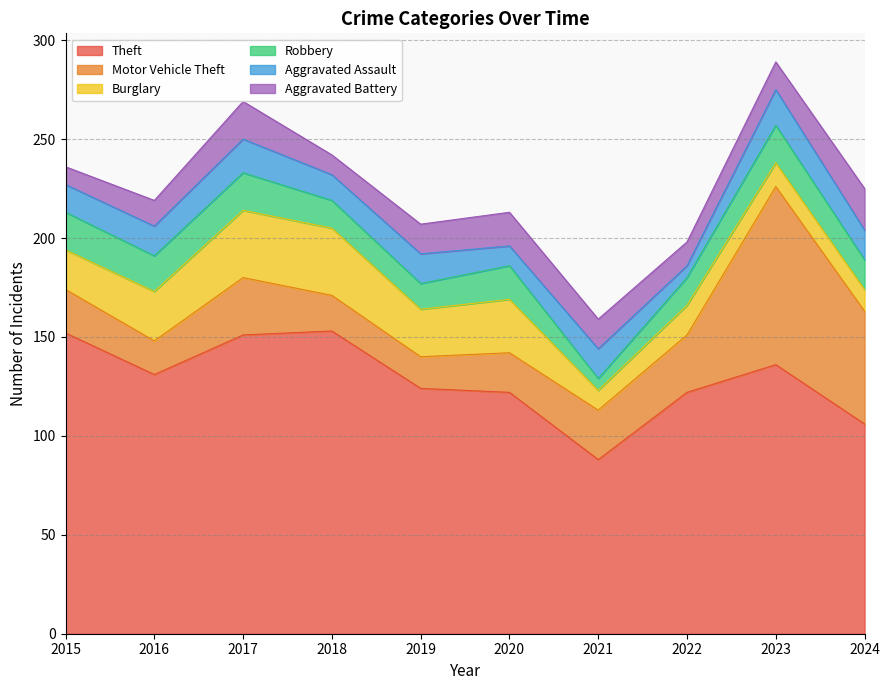

What is the difference between the second highest and second lowest values in the Aggravated Assault series?

7